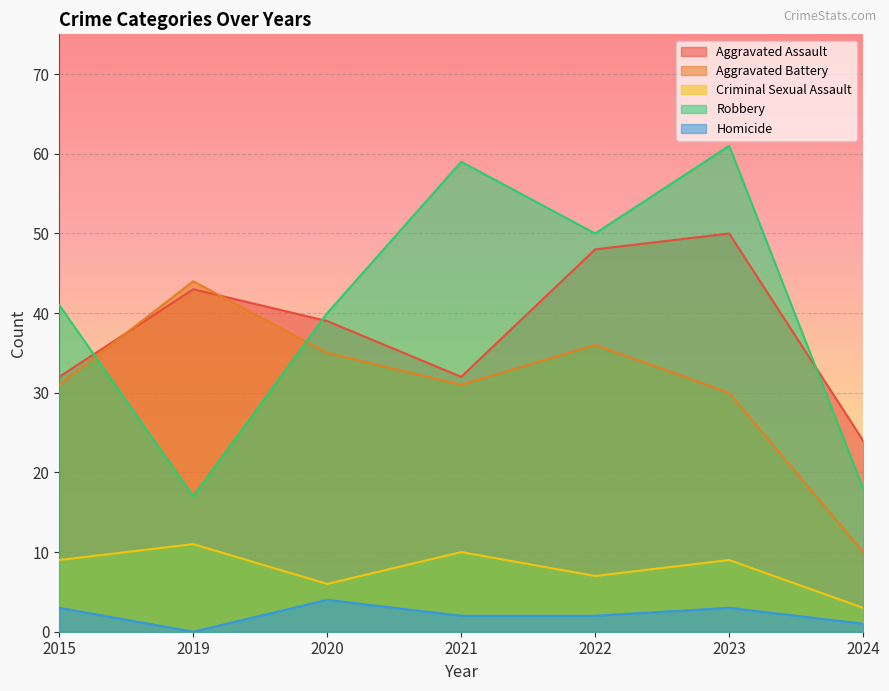

How many values in Homicide are above zero?

6